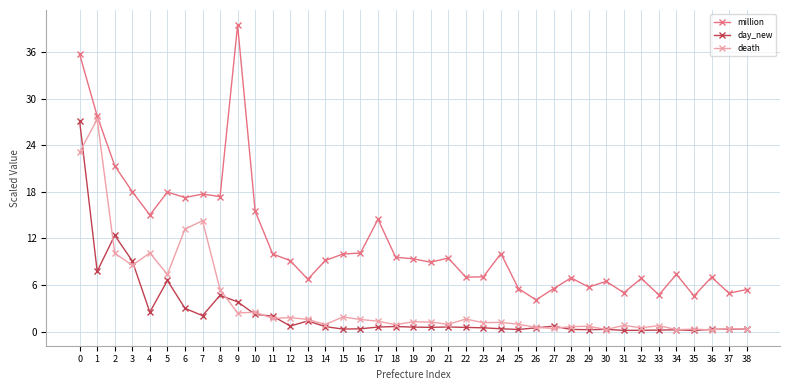

What is the approximate value of death at 37?

0.4